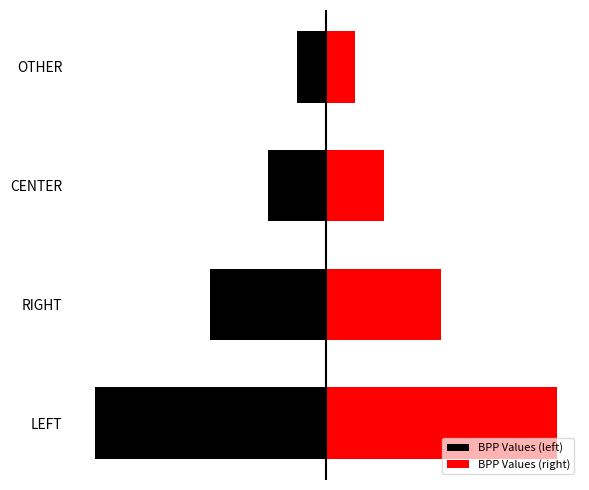

List the labels in order of BPP Values (left) value, largest first.

3, 2, 1, 0